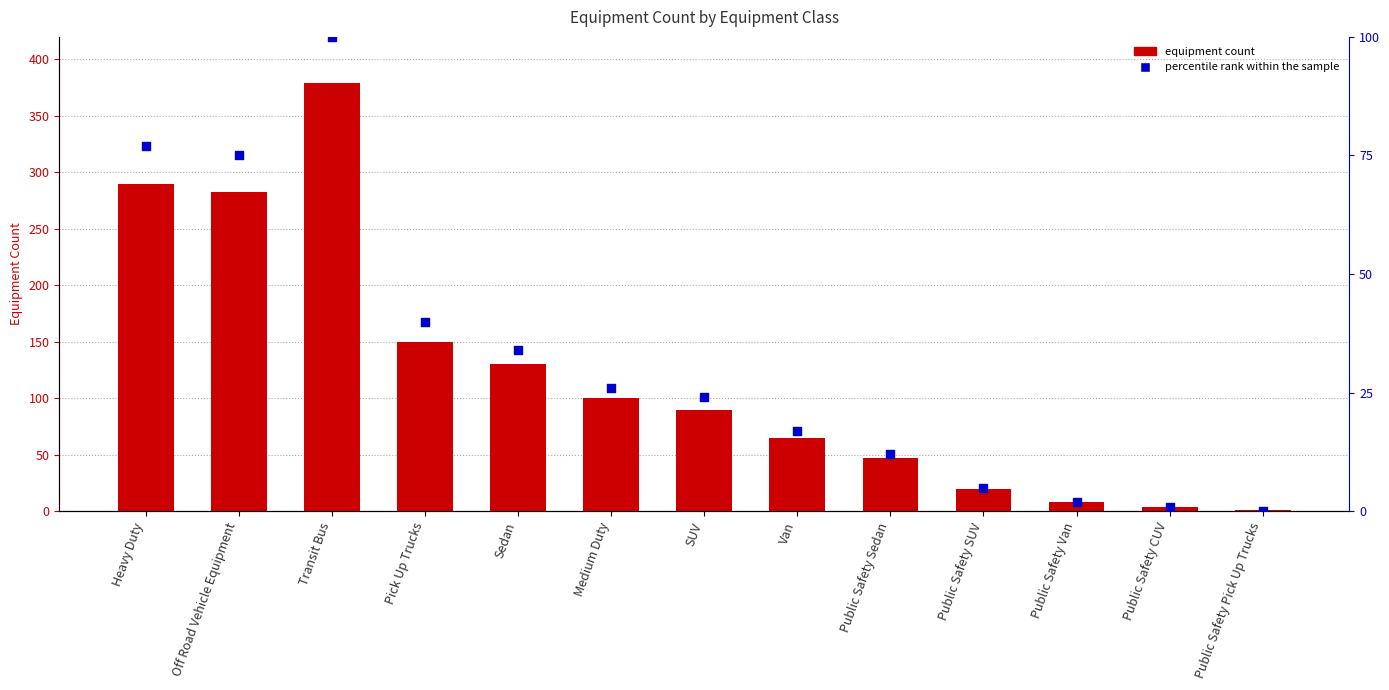

Which series has the largest Y range (max minus min)?

percentile rank within the sample